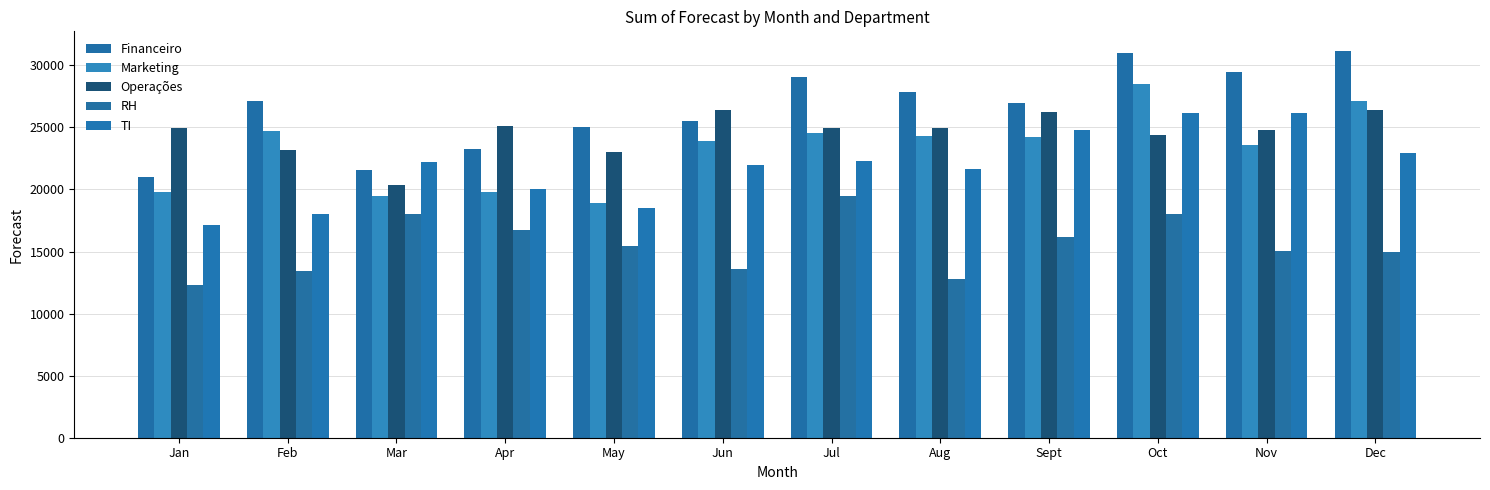

How many data points in Operações are above 24964?

6